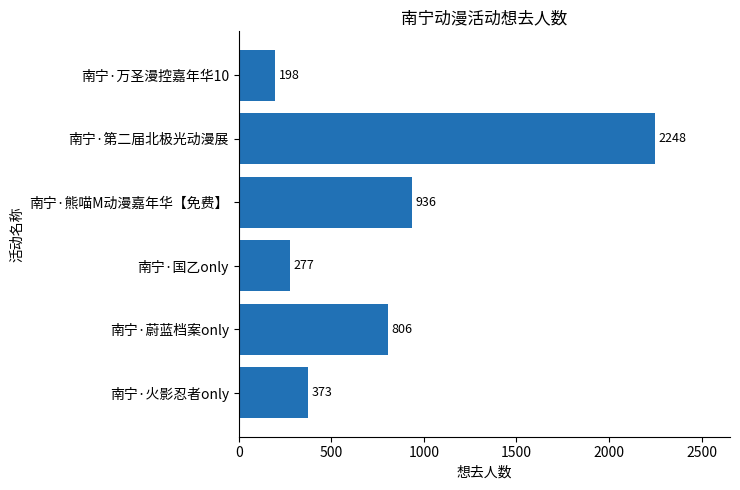

Count the number of categories in the chart.

6